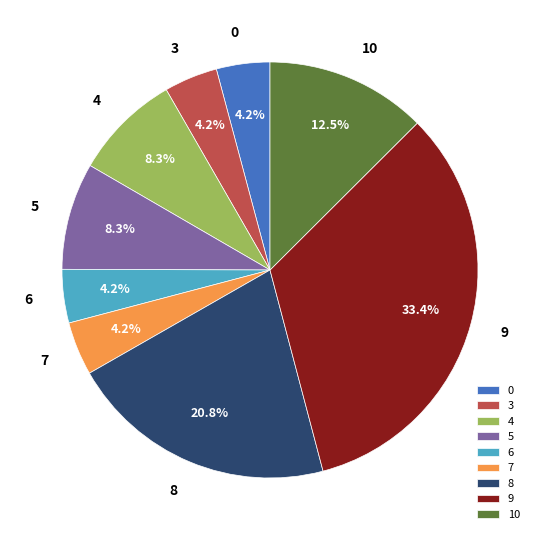

Approximately how many times larger is the value at 9 compared to 4?

4.0